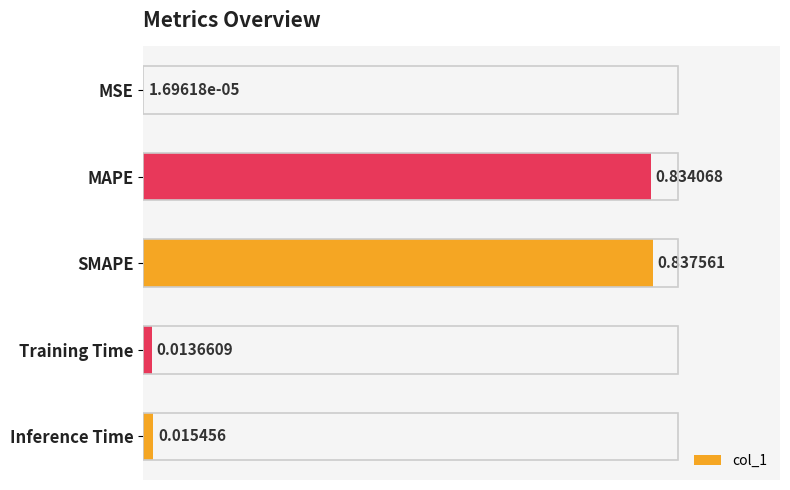

How many series are shown in this chart?

1